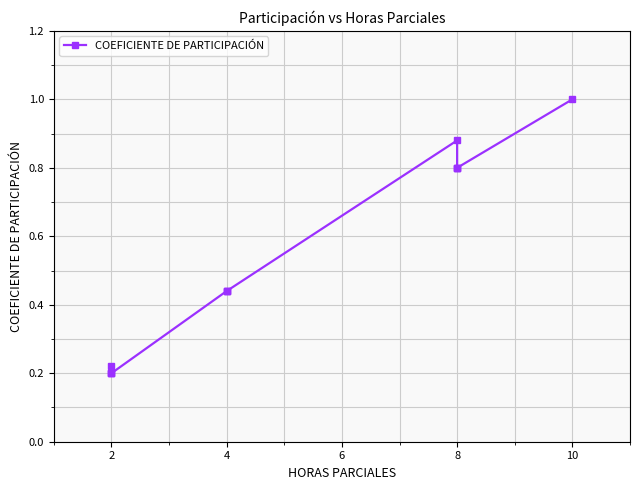

Count the number of categories in the chart.

12